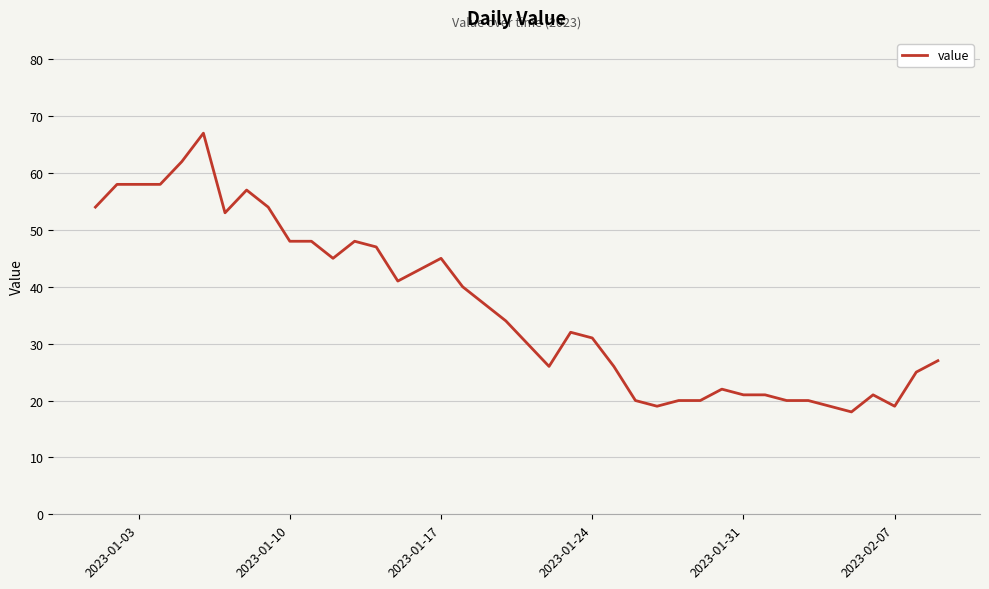

How many lines are shown in the chart?

1